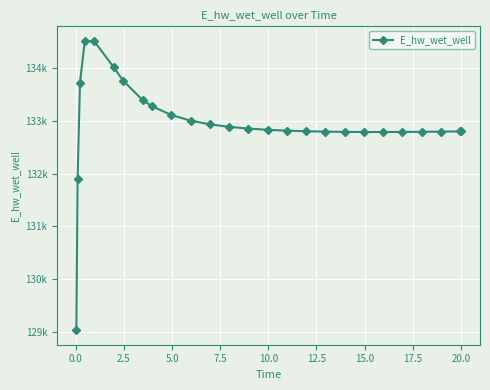

What is the value of the 6th point from the left?

134018.2